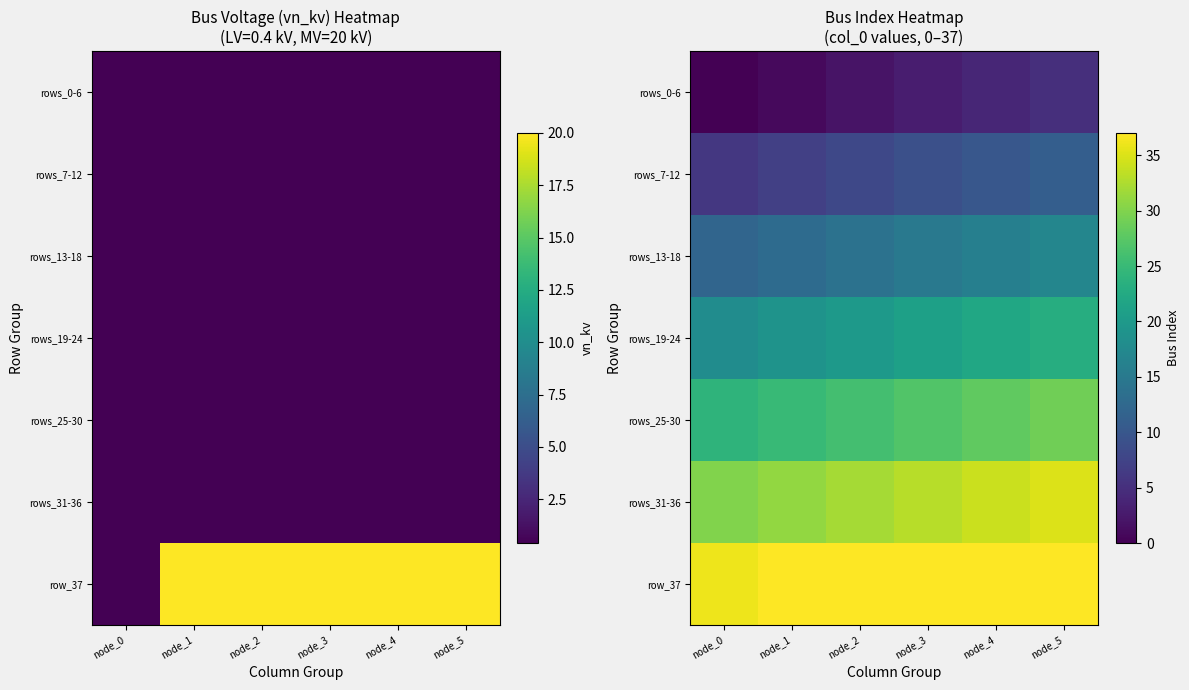

At which category is the sum across all series the highest?

node_5